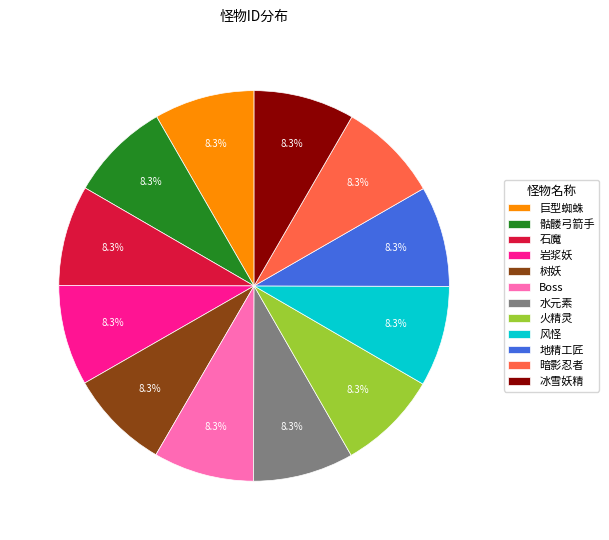

Combined, do 暗影忍者 and Boss account for over 50%?

No